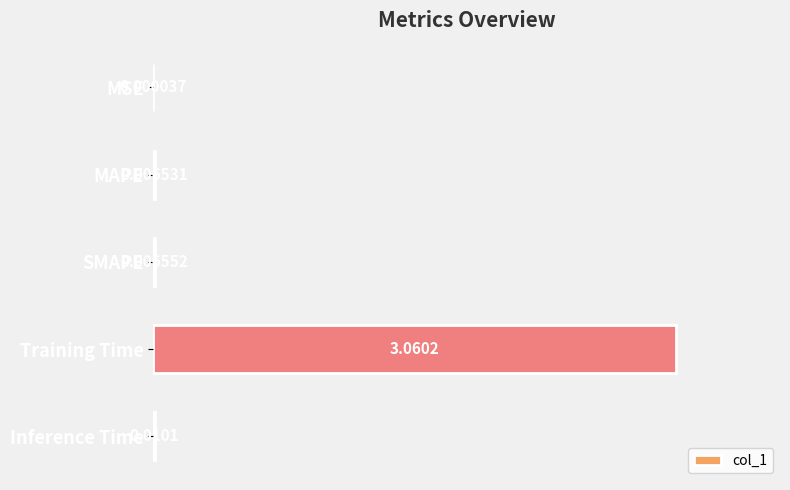

What is the sum of all values?

1.0